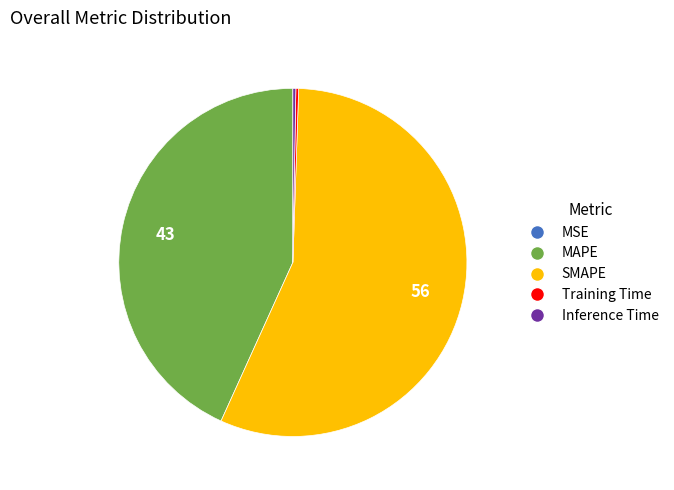

True or false: MAPE accounts for 52% of the total.

False